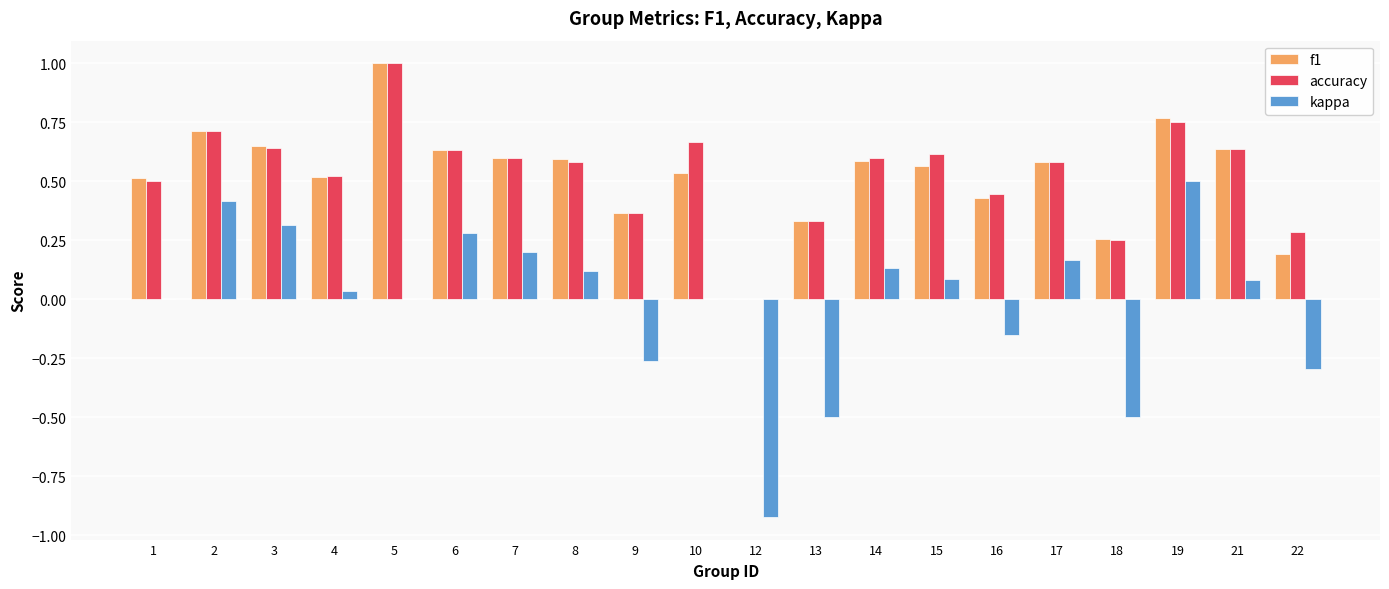

True or false: f1 has a value of 0.4 at 17.

False